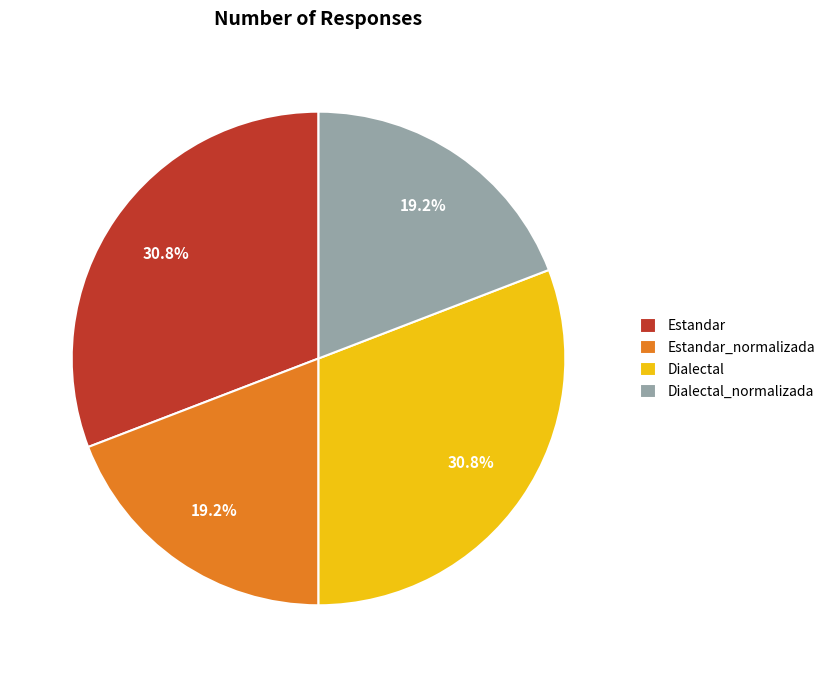

To the nearest percent, what is the combined percentage of Estandar and Dialectal_normalizada?

50%